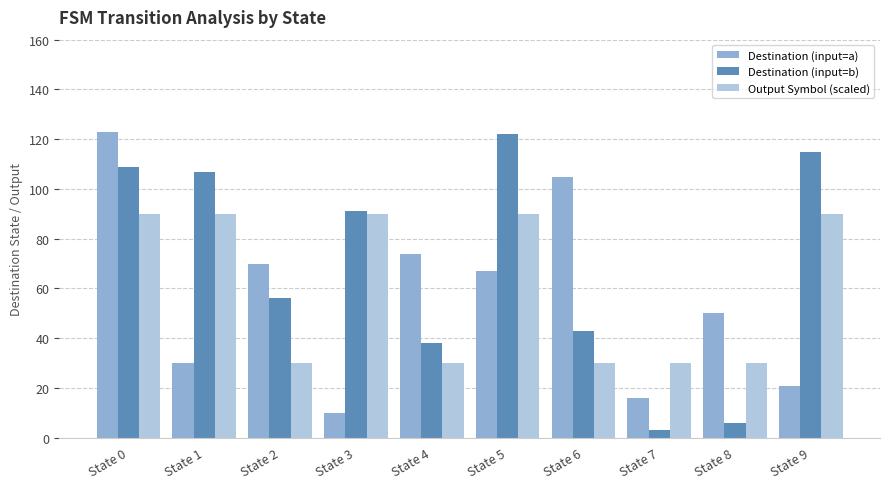

The value of Destination (input=b) at State 2 is 56. True or false?

True